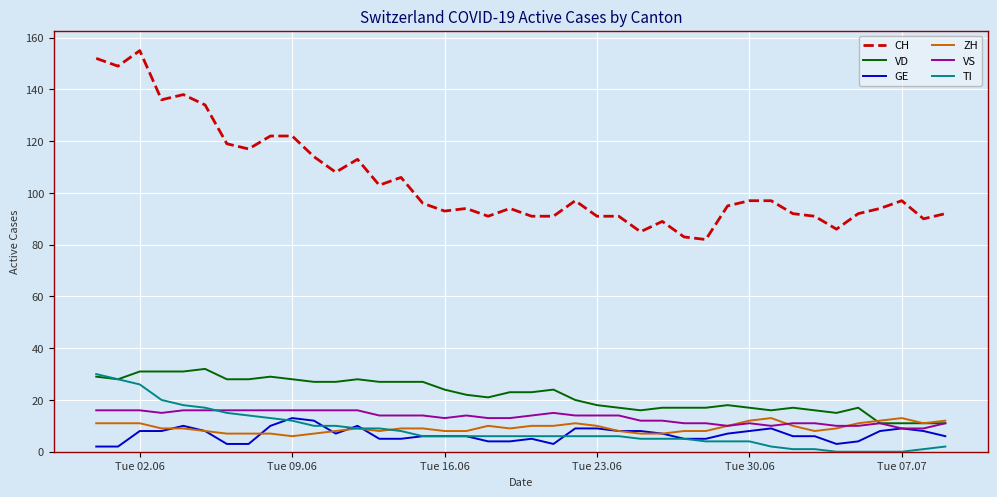

Which series has the largest total across all categories?

CH